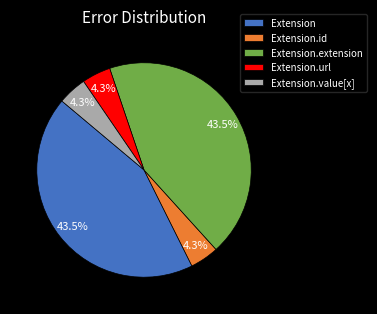

Does Extension.url account for over 50% of the chart?

No